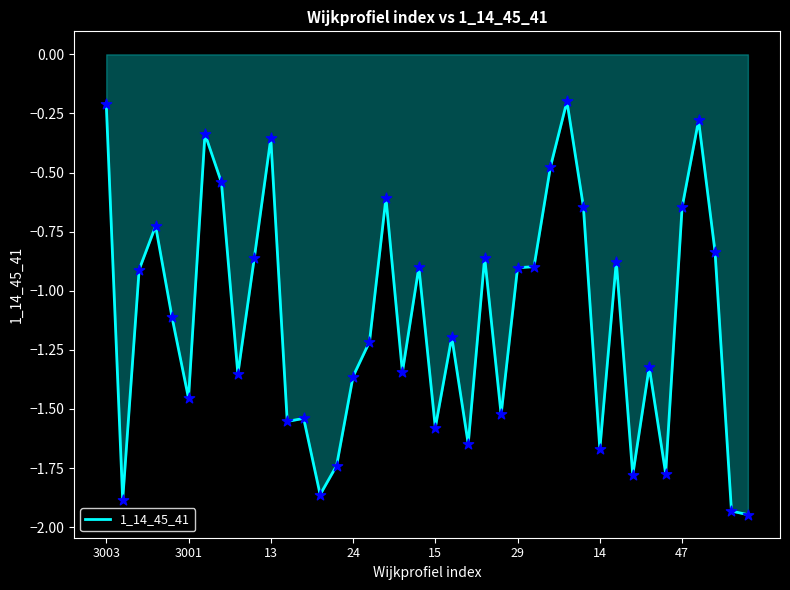

What is the difference between the maximum and minimum values?

1.7